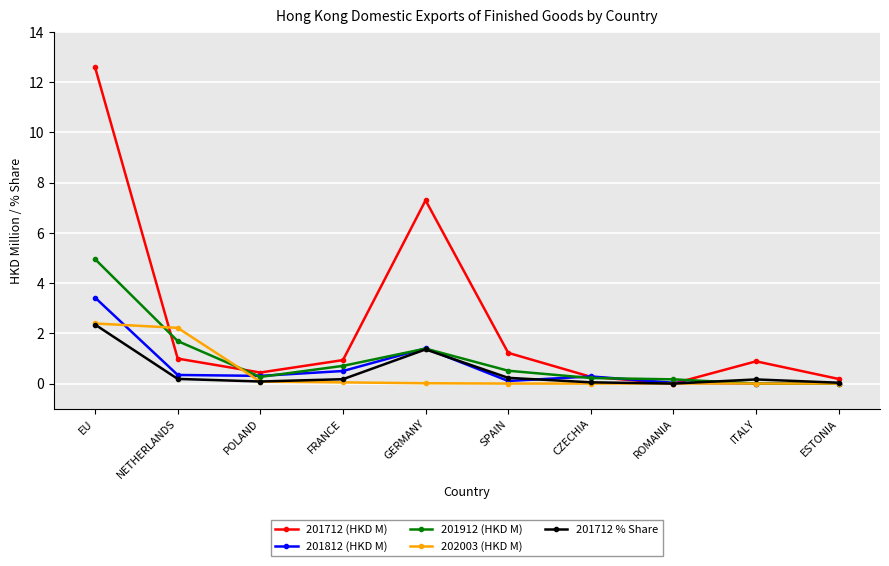

At which category does 201712 (HKD M) reach its first local peak?

GERMANY